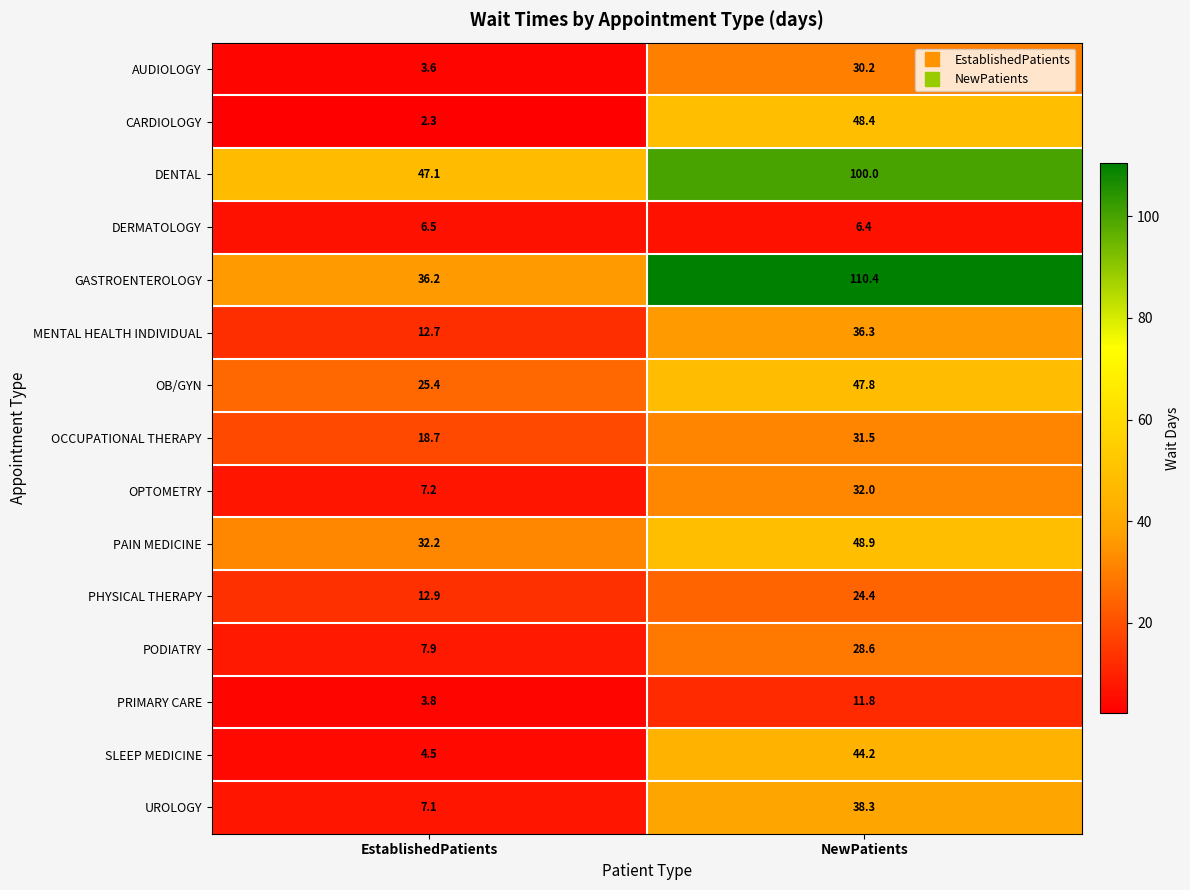

Is it true that OPTOMETRY equals 32.0 at NewPatients?

True